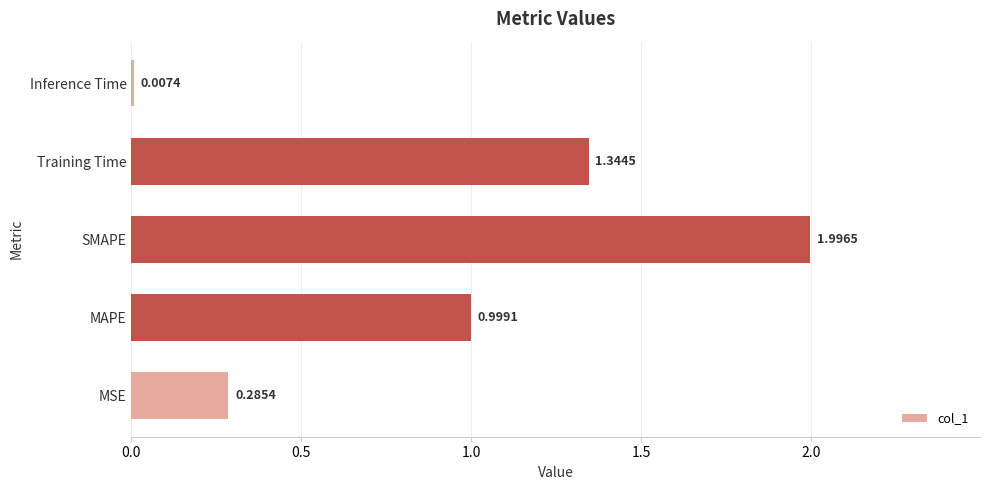

What is the change in value from MSE to SMAPE?

+1.7